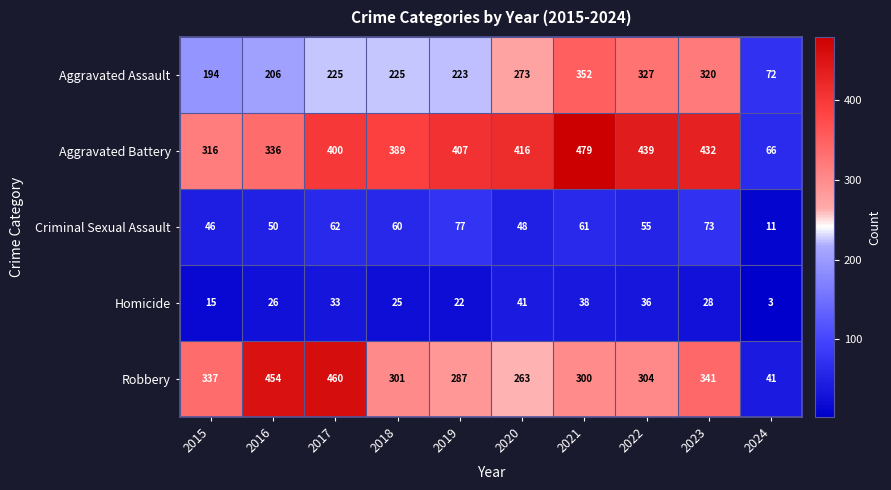

What is the difference between the second highest and minimum values in the Homicide series?

35